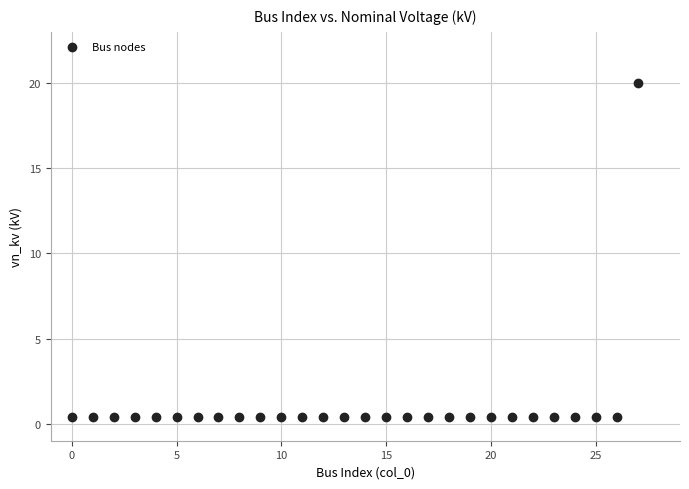

What is the range of Y values (max minus min)?

19.6